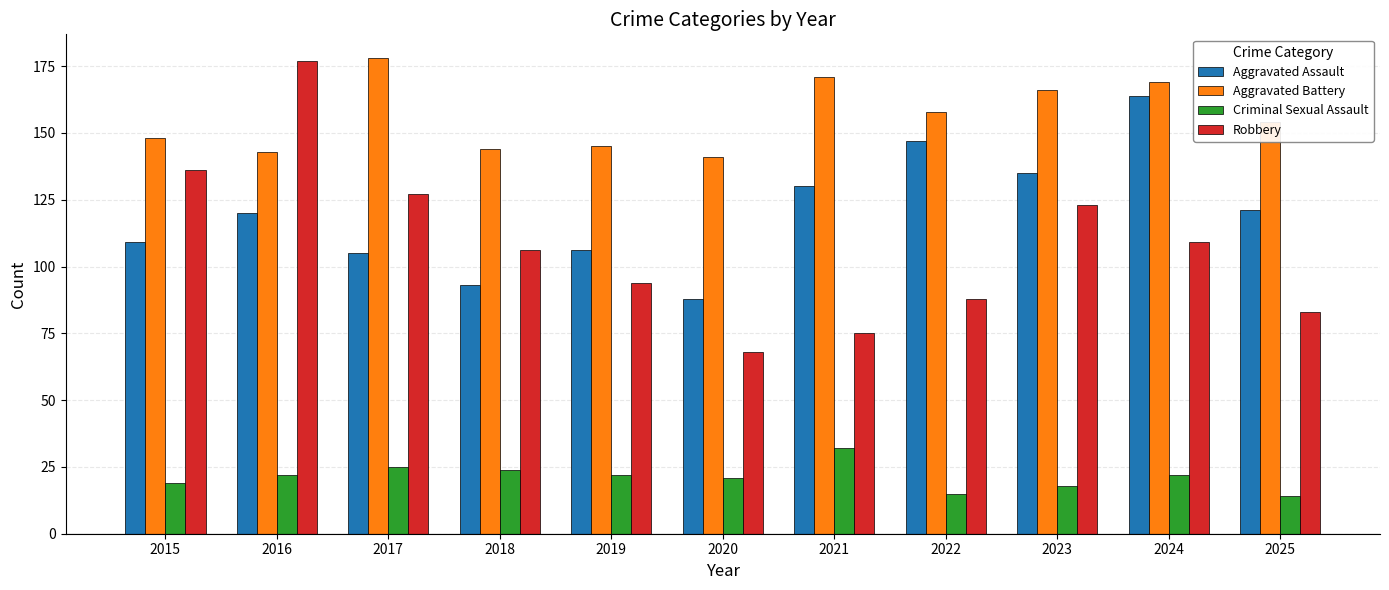

Reading right to left, transcribe all the data shown in this chart.

Aggravated Assault: 2025=121	2024=164	2023=135	2022=147	2021=130	2020=88	2019=106	2018=93	2017=105	2016=120	2015=109
Aggravated Battery: 2025=154	2024=169	2023=166	2022=158	2021=171	2020=141	2019=145	2018=144	2017=178	2016=143	2015=148
Criminal Sexual Assault: 2025=14	2024=22	2023=18	2022=15	2021=32	2020=21	2019=22	2018=24	2017=25	2016=22	2015=19
Robbery: 2025=83	2024=109	2023=123	2022=88	2021=75	2020=68	2019=94	2018=106	2017=127	2016=177	2015=136